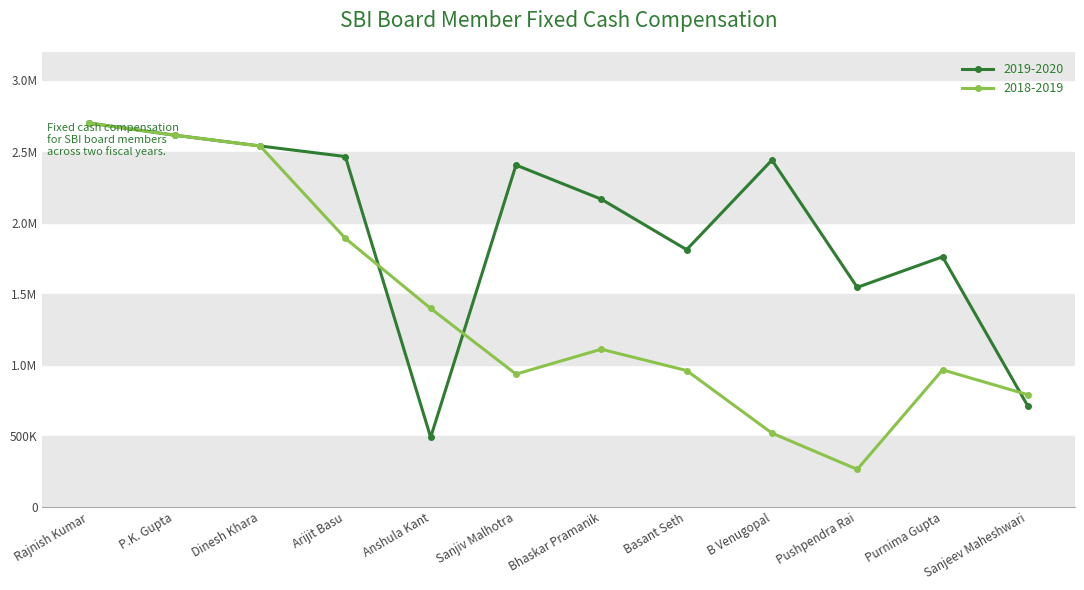

Which series has the widest spread of values?

2018-2019